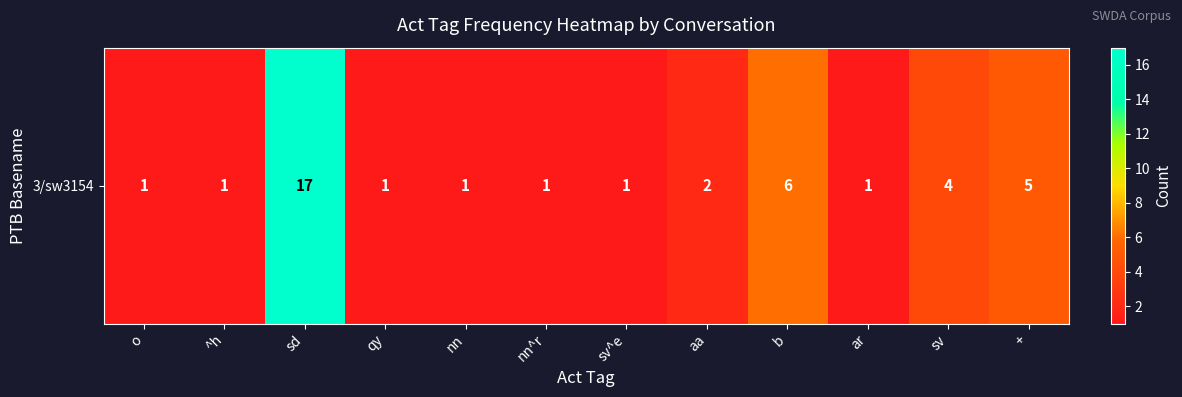

Reading left to right, what are all the values shown in this chart?

1	1	17	1	1	1	1	2	6	1	4	5